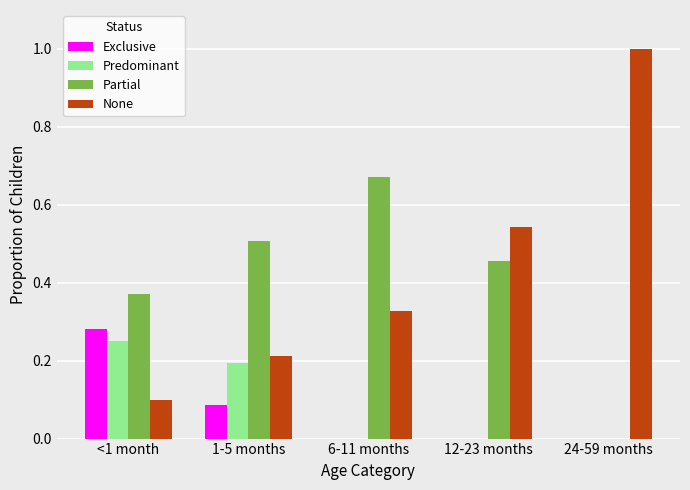

At which label does Partial reach its peak?

6-11 months